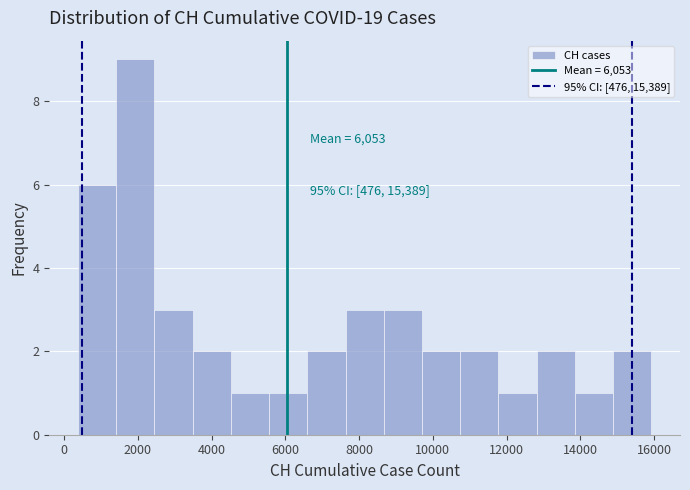

Which range on the x-axis has the tallest bar?

1400 to 2400